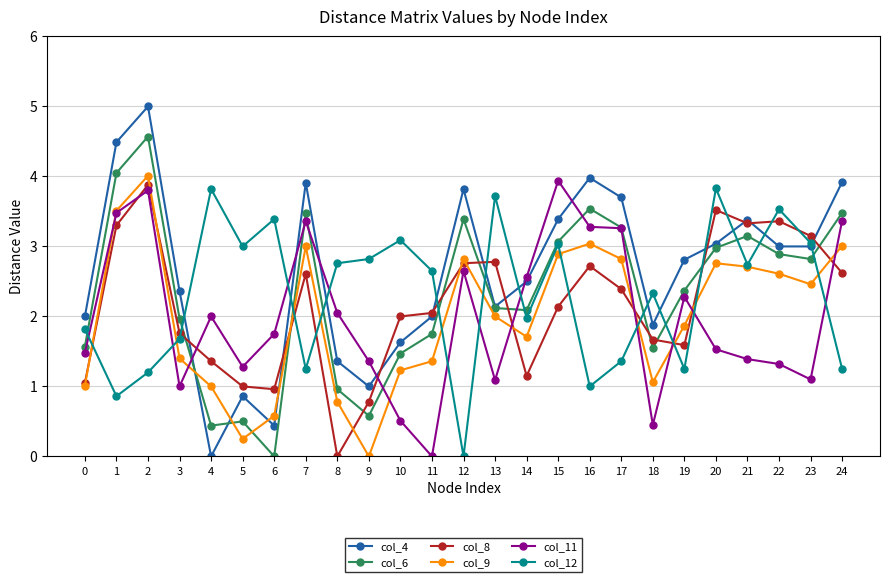

What is the total value across all series at 20?

17.7